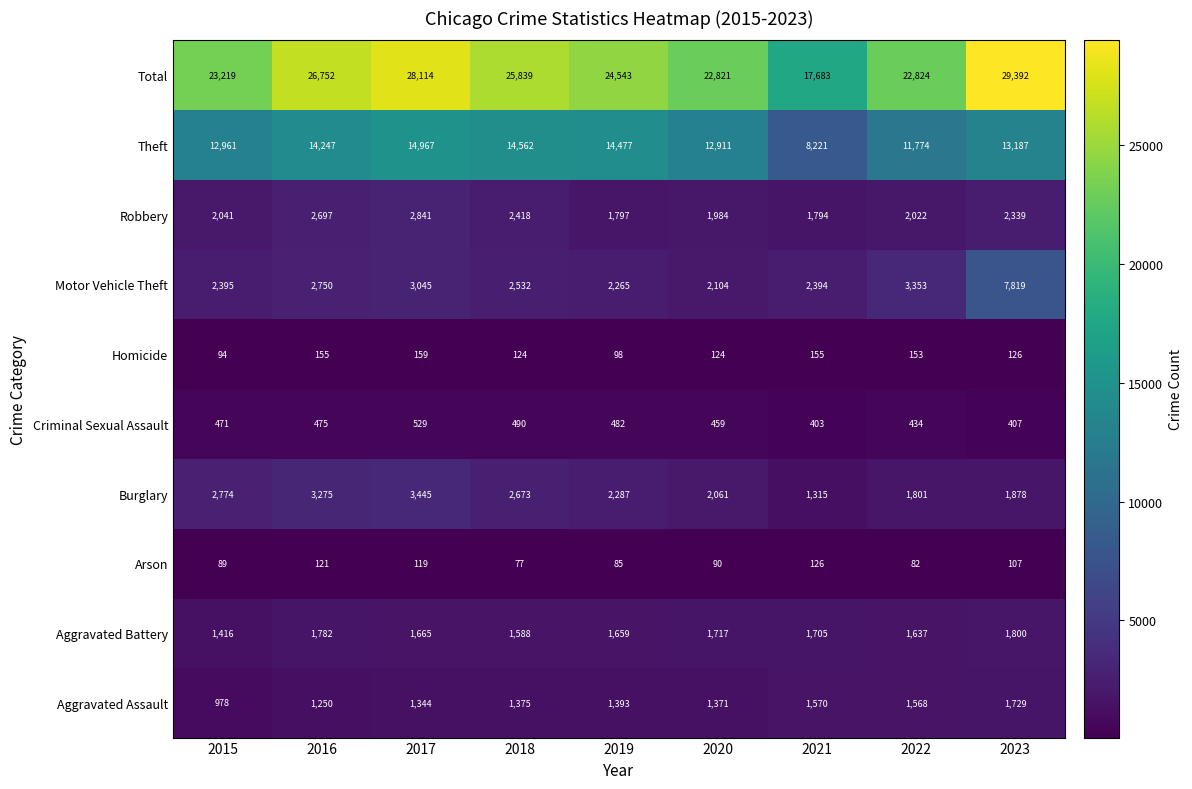

Rank the series by their maximum value, from highest to lowest.

Total, Theft, Motor Vehicle Theft, Burglary, Robbery, Aggravated Battery, Aggravated Assault, Criminal Sexual Assault, Homicide, Arson